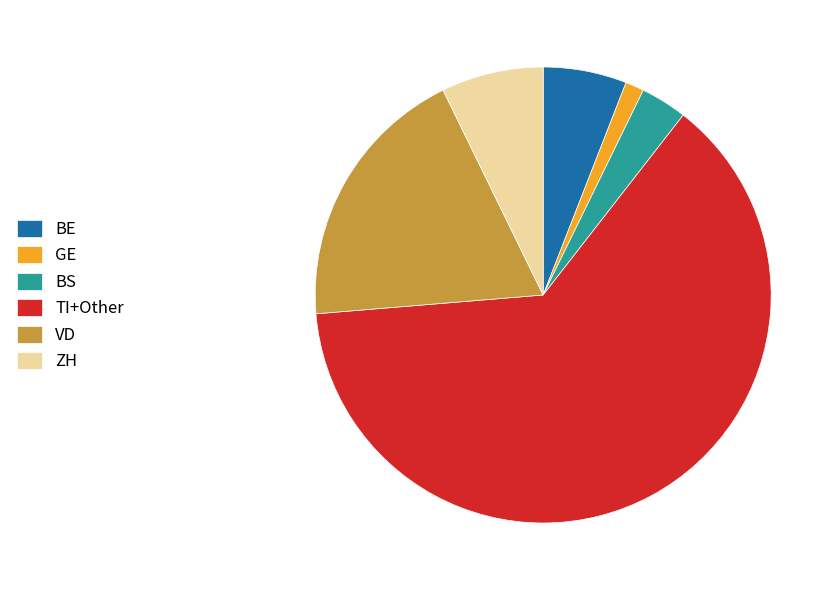

Rank the categories by value from highest to lowest.

TI+Other, VD, ZH, BE, BS, GE